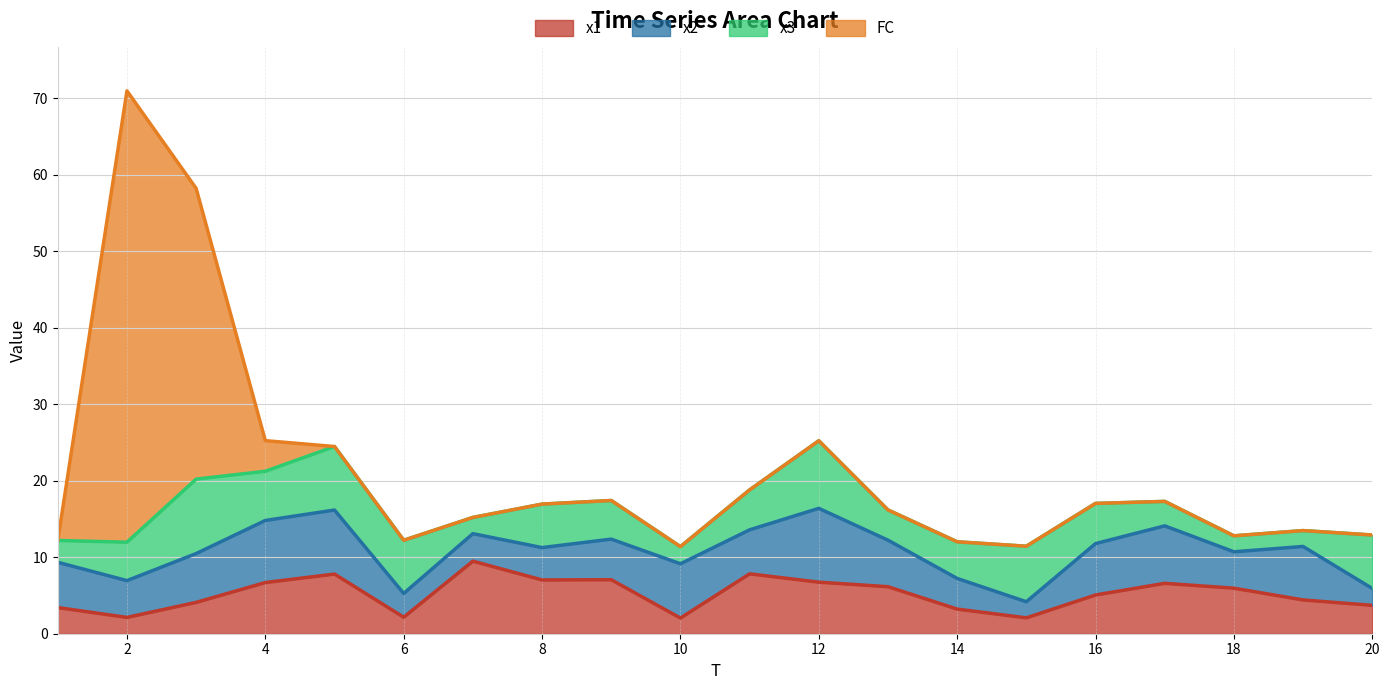

Which category has the lowest value in the x1 series?

10